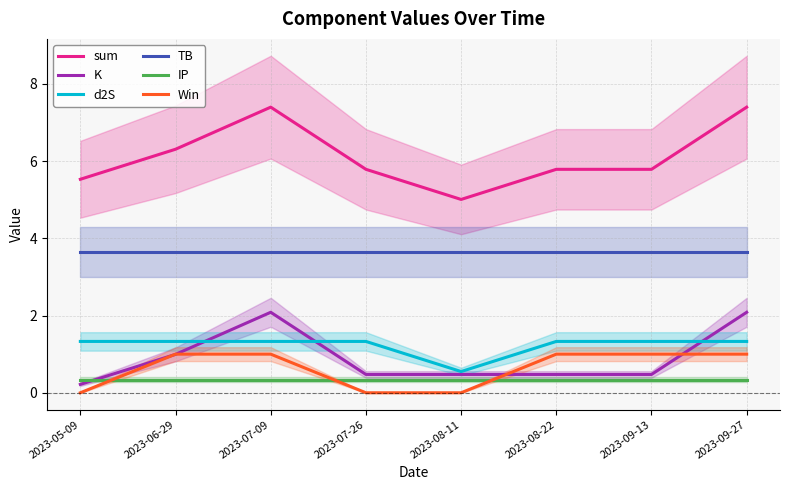

Which category has the highest value in the K series?

2023-07-09